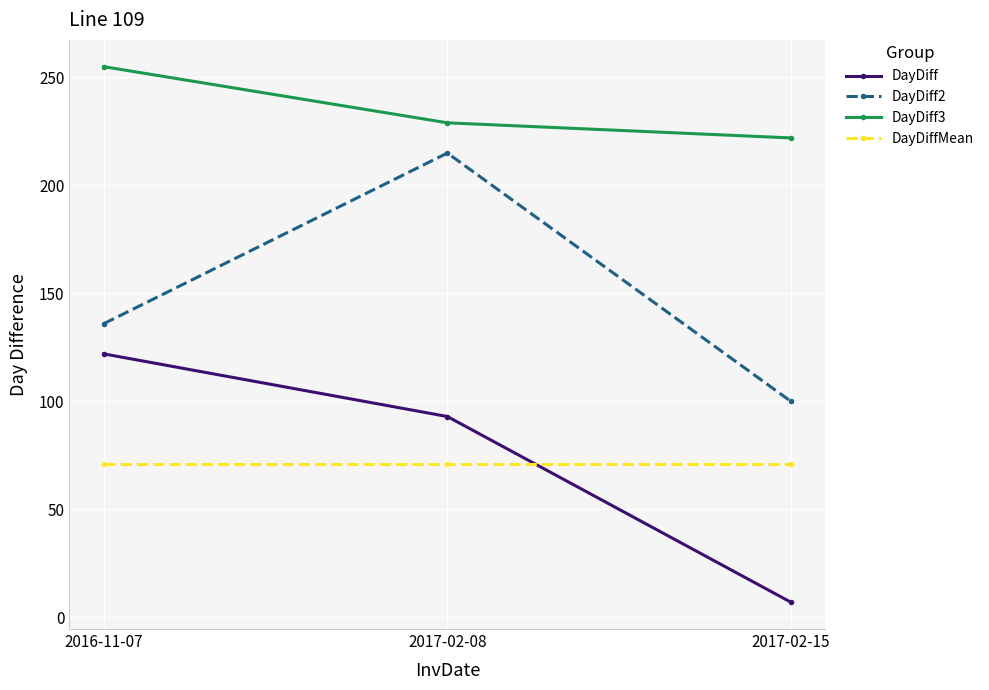

What are all the series names shown in the legend?

DayDiff, DayDiff2, DayDiff3, DayDiffMean